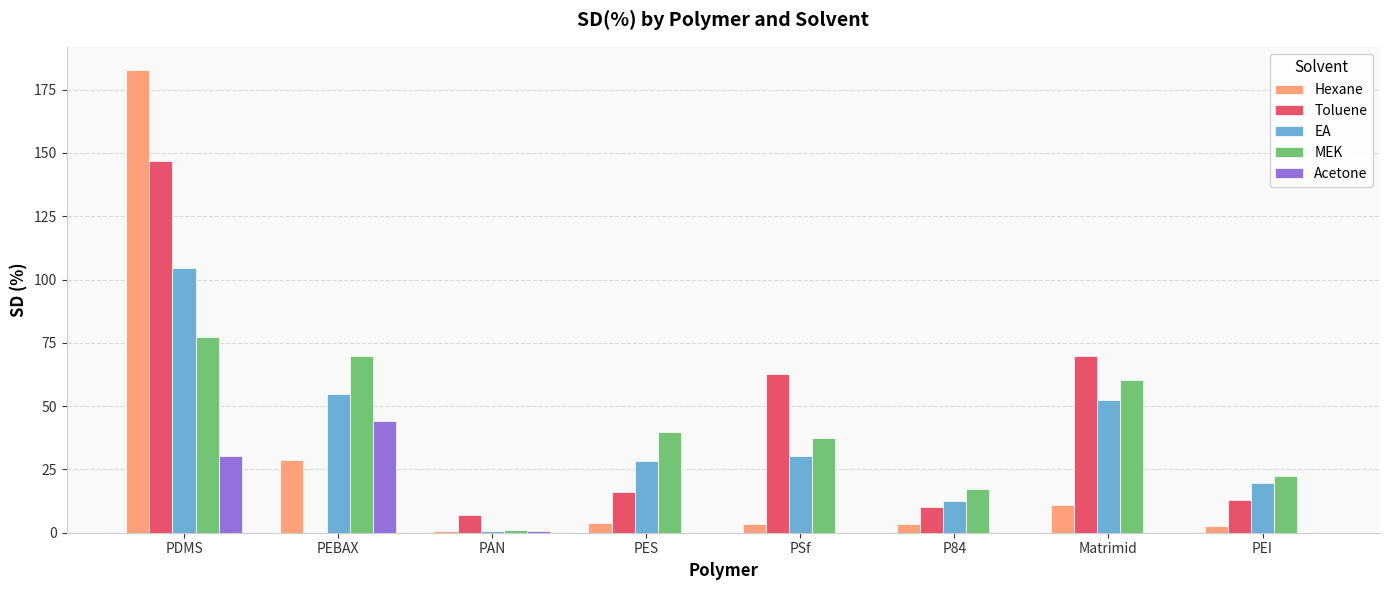

At which label does MEK reach its peak?

PDMS